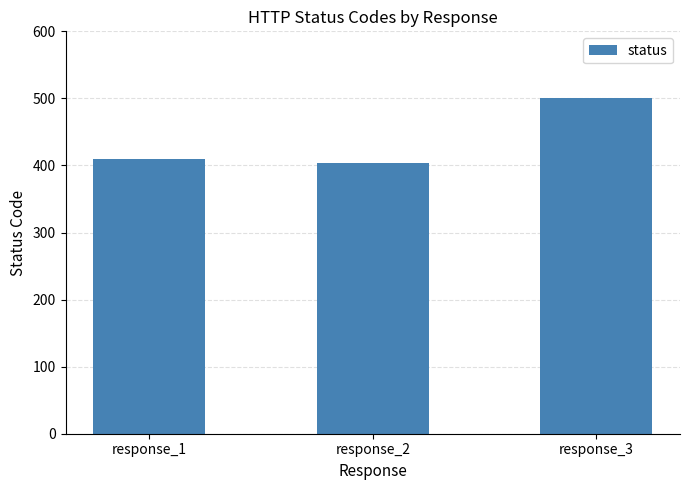

Between response_1 and response_3, which is larger?

response_3